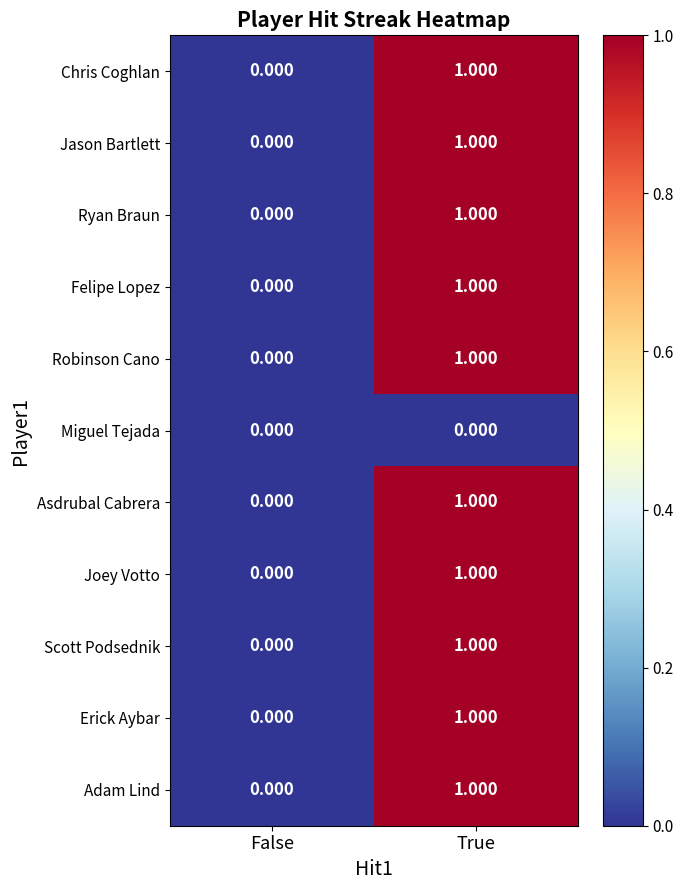

Where is Scott Podsednik nearest to the value 0?

False